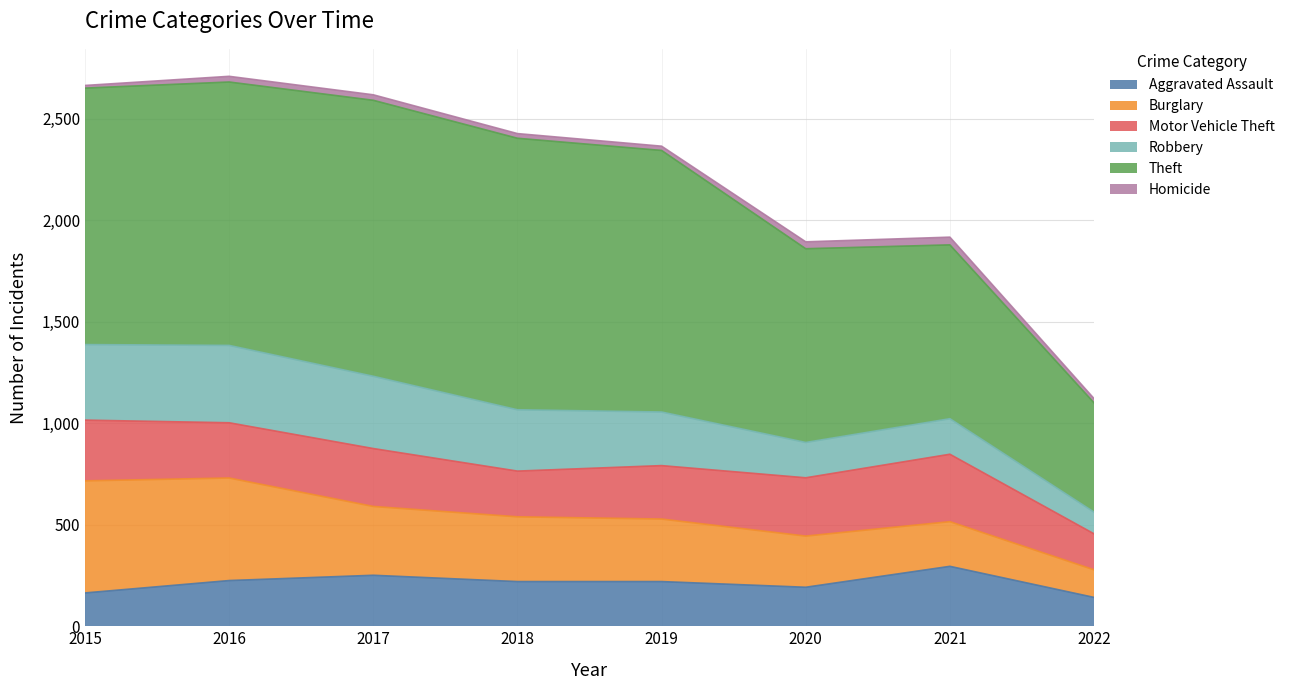

How many categories are shown in the chart?

8